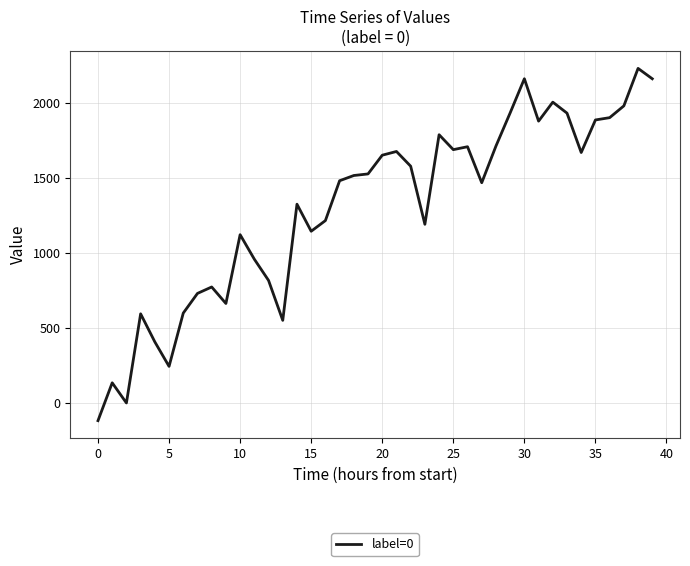

Is this an area chart (filled region under the line)?

No